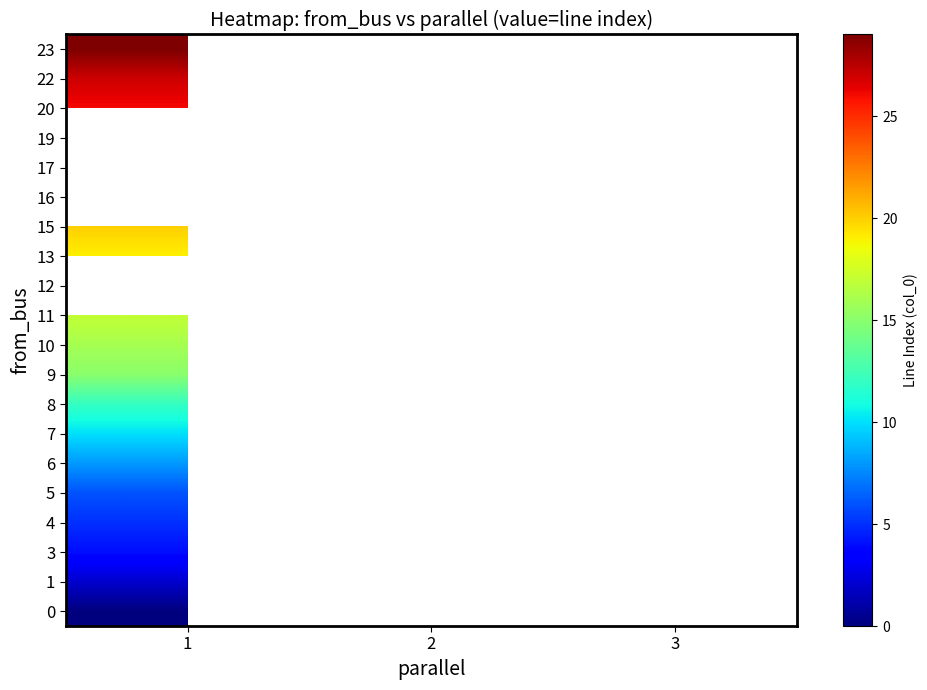

Where is row_3 nearest to the value 5?

1